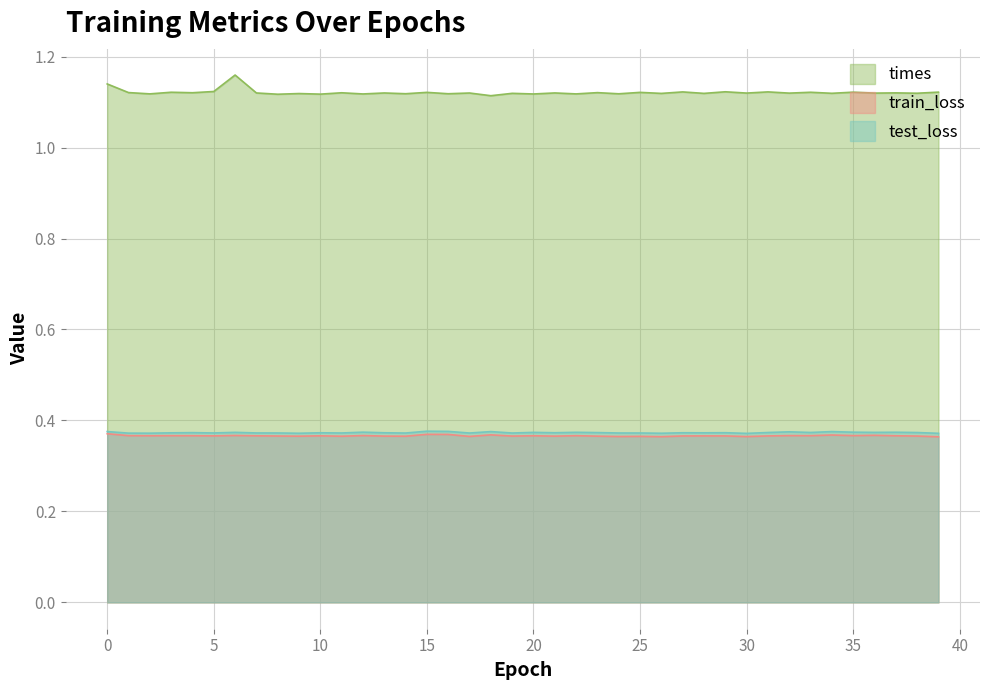

At which category does the chart reach its peak across all series?

6